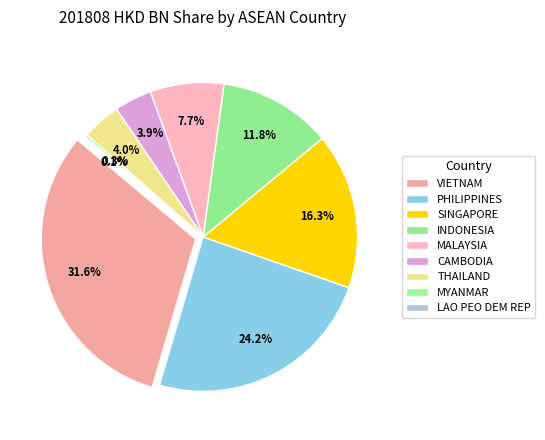

What percentage is the VIETNAM slice, to the nearest percent?

32%